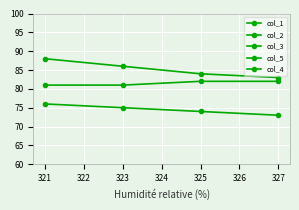

True or false: col_3 and col_1 cross at least once.

False